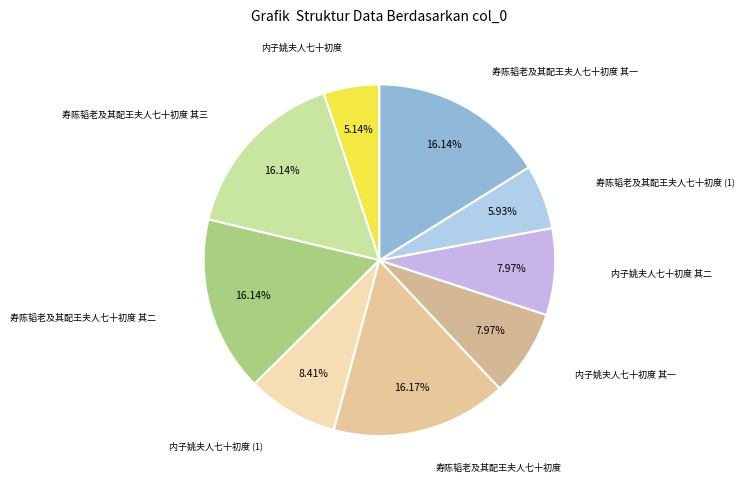

What is the ratio of the value at 内子姚夫人七十初度 其一 to the value at 内子姚夫人七十初度?

1.6